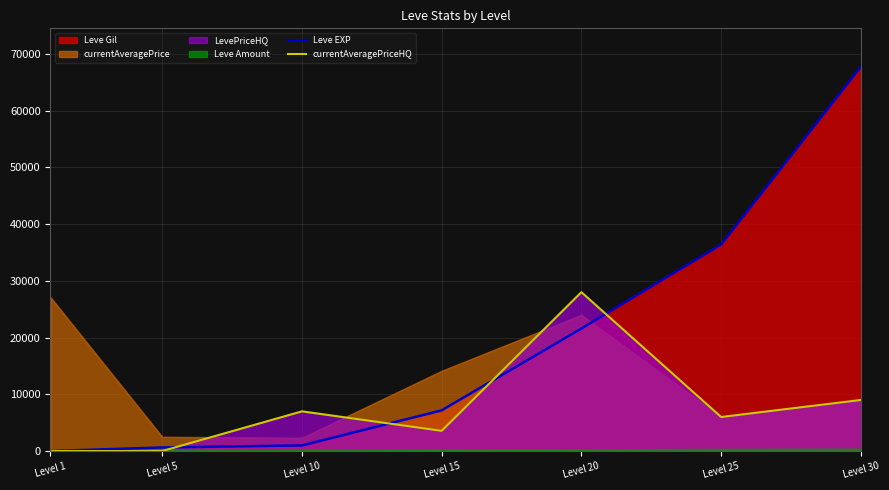

At which category does currentAveragePriceHQ reach its first local peak?

Level 10